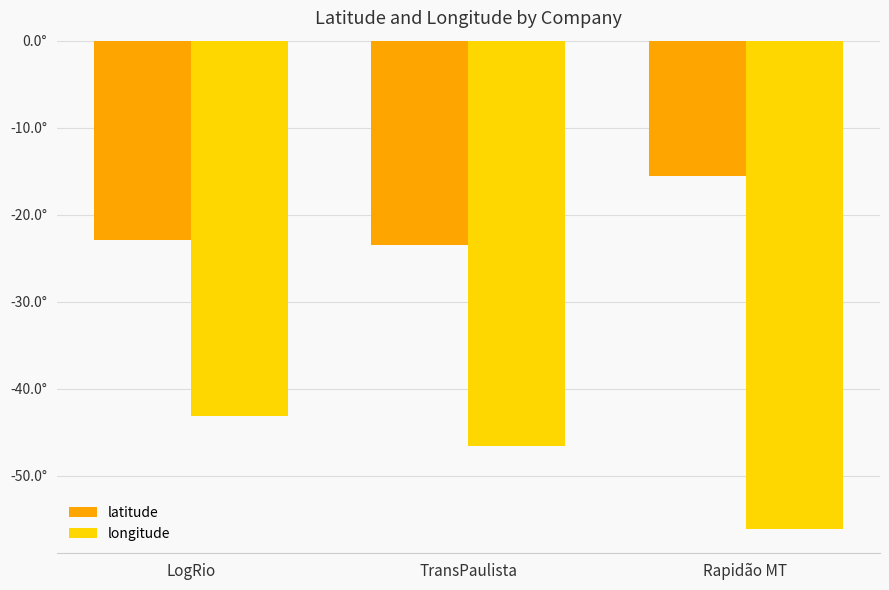

Are the bars horizontal?

No